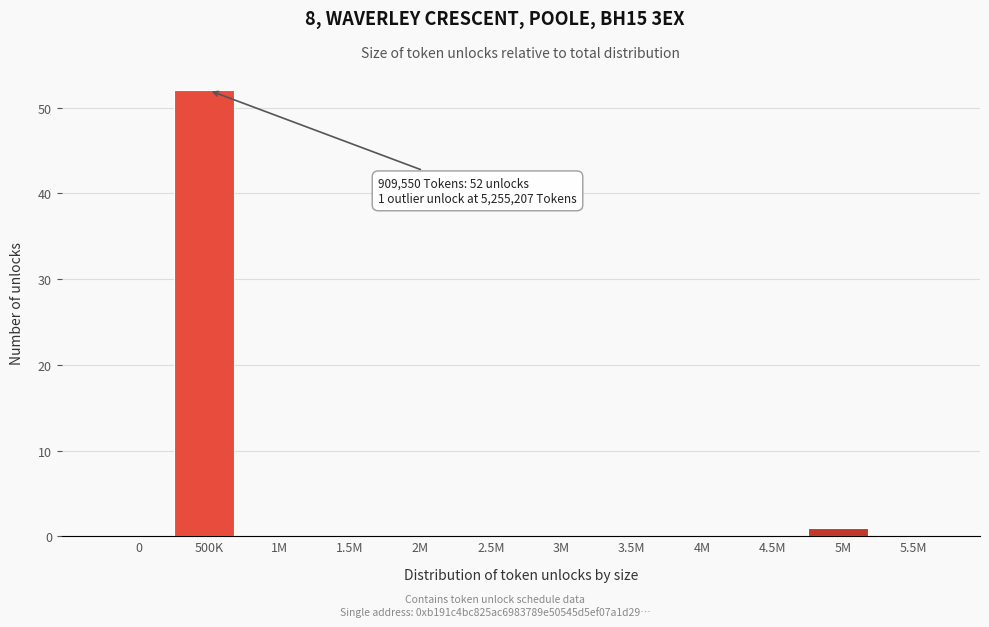

Reading left to right, what are all the values shown in this chart?

0=0	500K=52	1M=0	1.5M=0	2M=0	2.5M=0	3M=0	3.5M=0	4M=0	4.5M=0	5M=1	5.5M=0